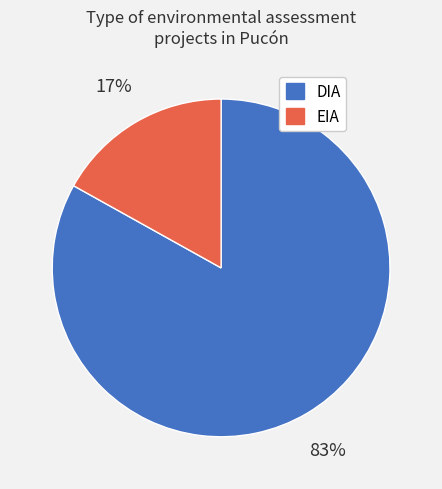

What is the largest slice in the pie chart?

DIA